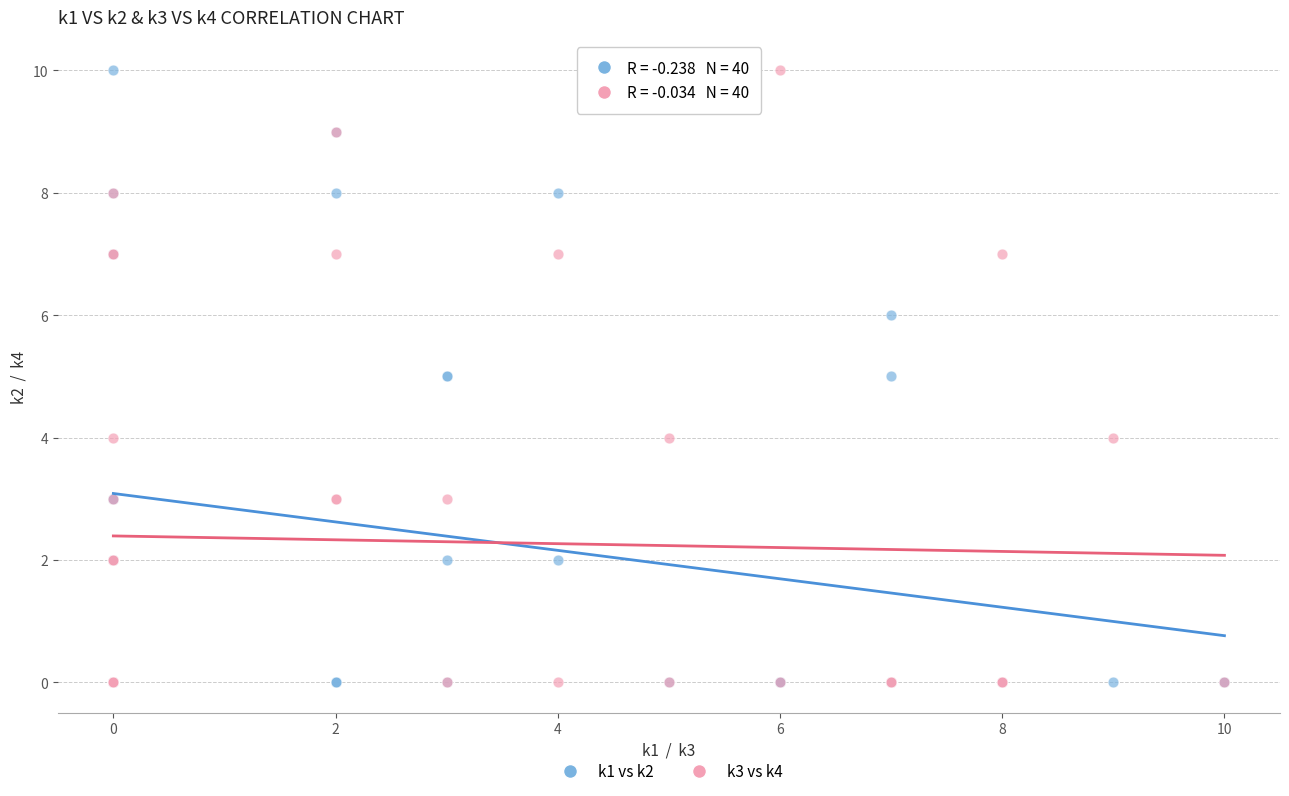

What are all the series names shown in the legend?

k1 vs k2, k3 vs k4